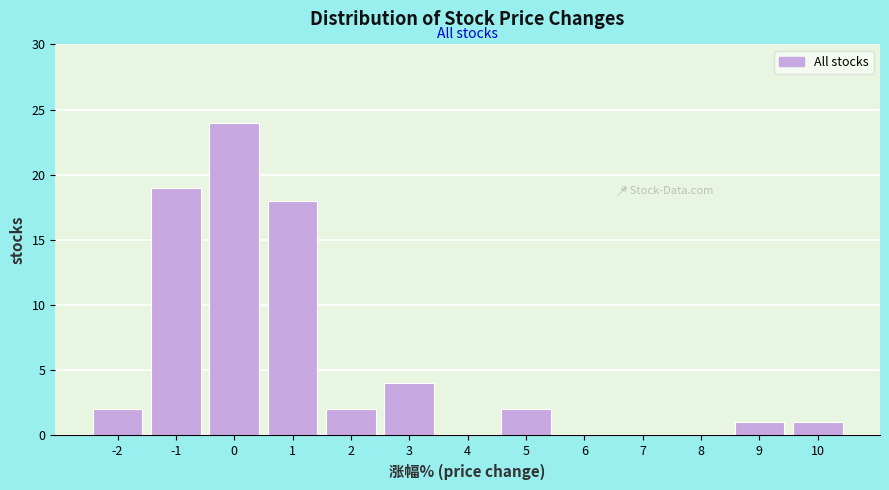

Reading right to left, list all the values displayed in this chart.

10=1	9=1	8=0	7=0	6=0	5=2	4=0	3=4	2=2	1=18	0=24	-1=19	-2=2